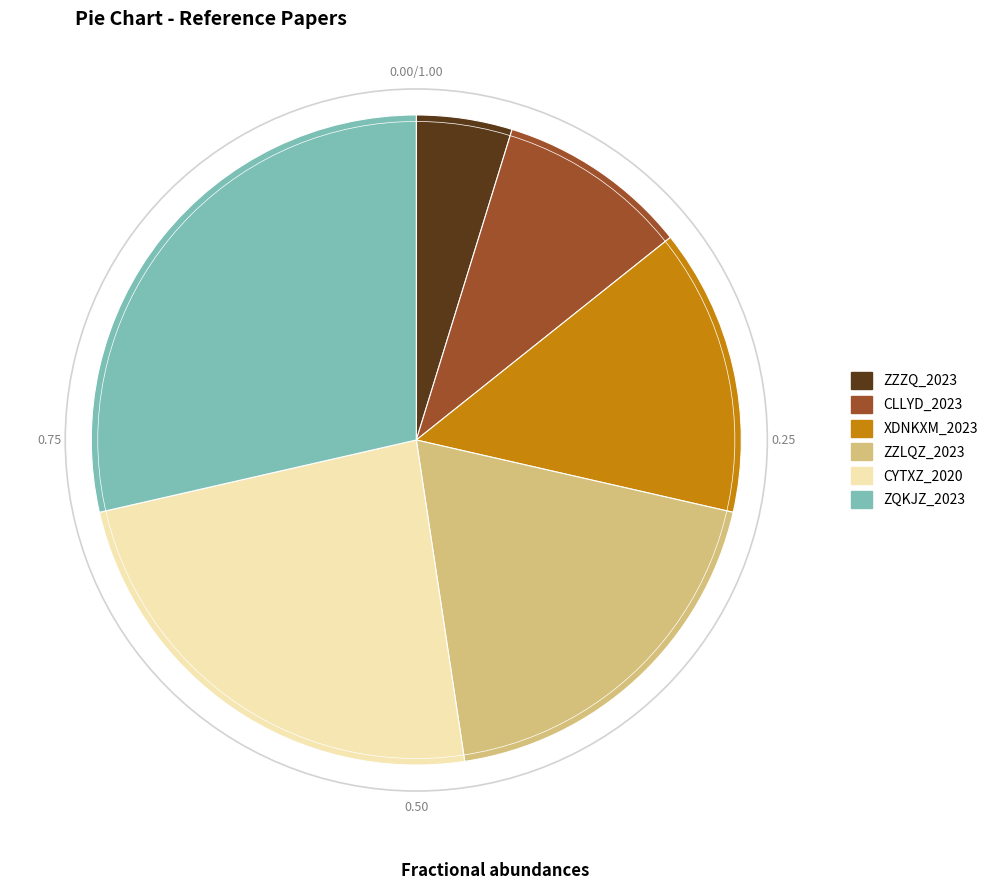

The CLLYD_2023 slice represents 1% of the pie. True or false?

False